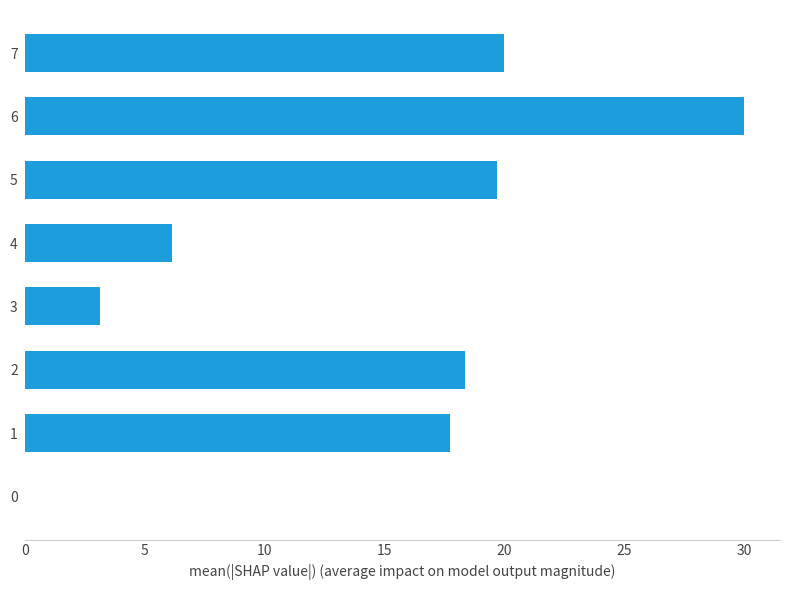

Is it true that the value at 1 is 7.6?

False